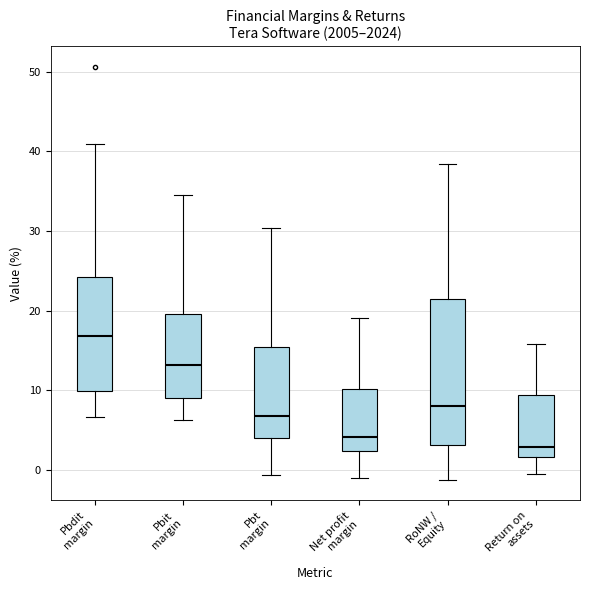

Where is the upper edge of the box for Pbdit margin on the y-axis? The values are not printed on the chart, so give them approximately, as read against the axis.

24